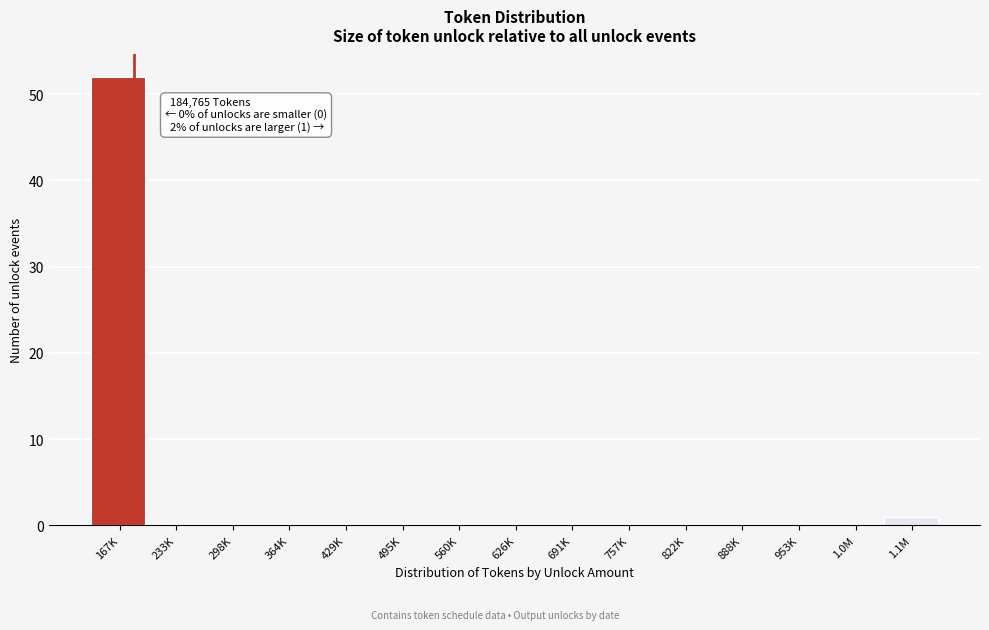

Reading left to right, list all the values displayed in this chart.

167K=52	233K=0	298K=0	364K=0	429K=0	495K=0	560K=0	626K=0	691K=0	757K=0	822K=0	888K=0	953K=0	1.0M=0	1.1M=1